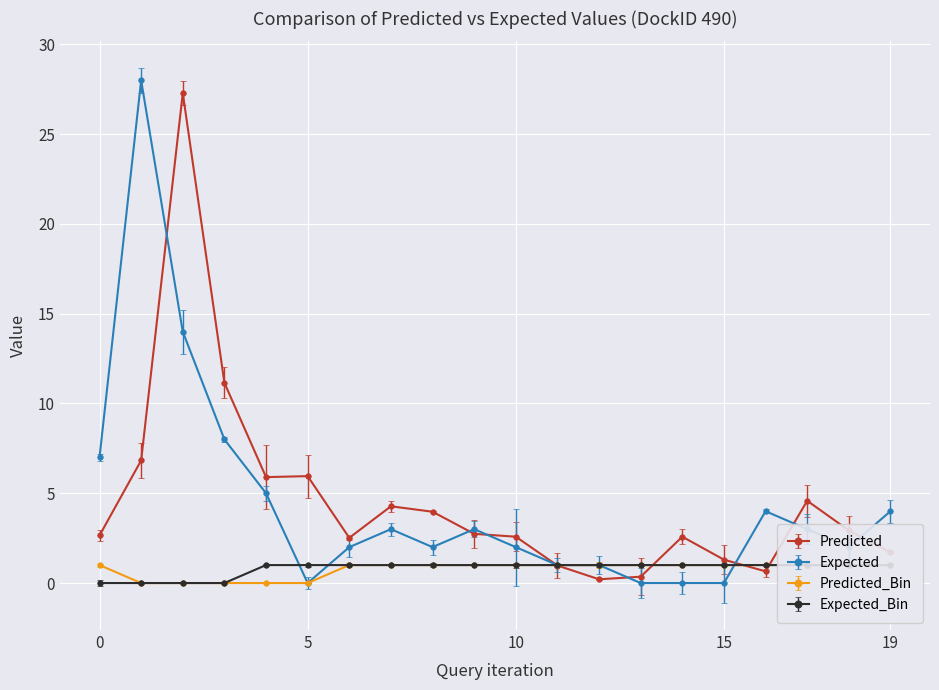

List the labels in order of Expected value, smallest first.

5, 13, 14, 15, 11, 12, 6, 8, 10, 18, 7, 9, 17, 16, 19, 4, 0, 3, 2, 1